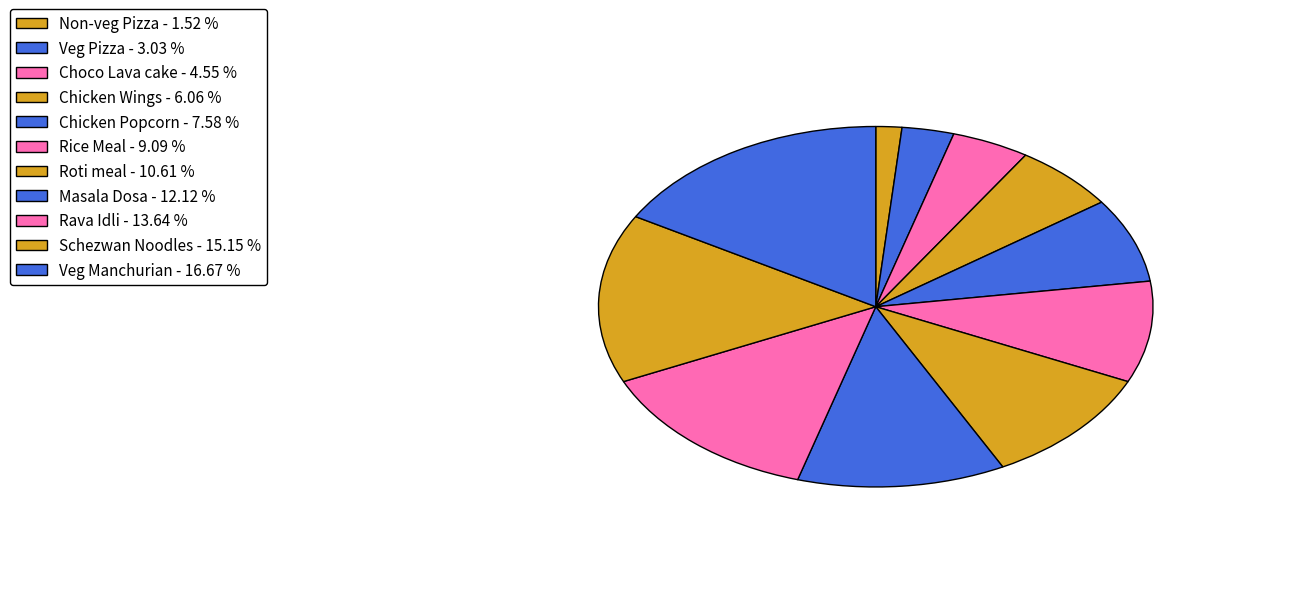

How many segments does this pie chart have?

11